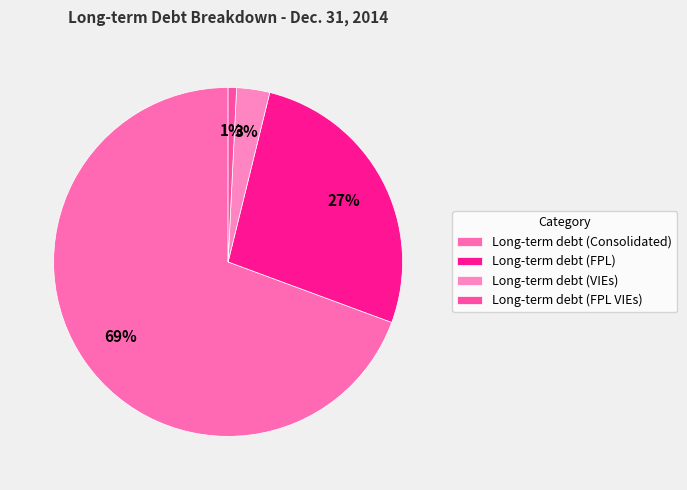

What is the largest slice in the pie chart?

Long-term debt (Consolidated)